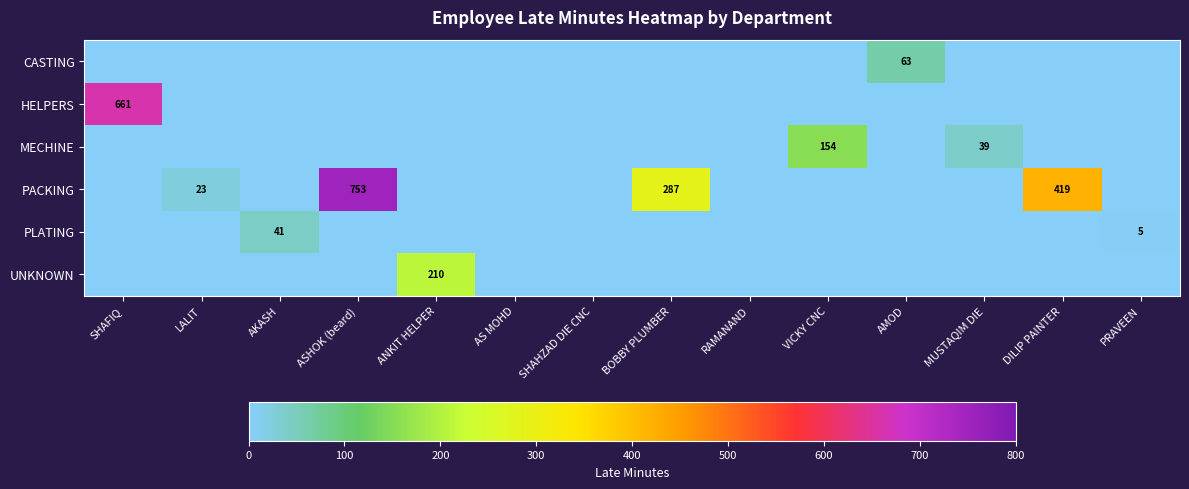

At how many categories does at least one series exceed 307?

3